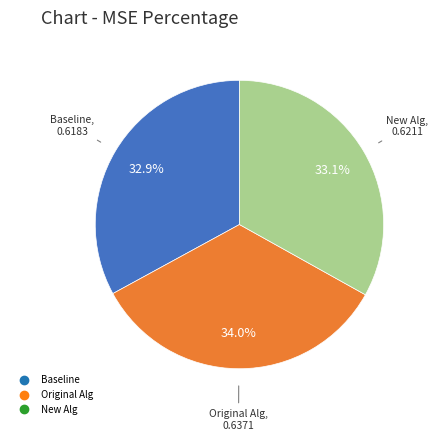

Count the number of slices in the pie.

3